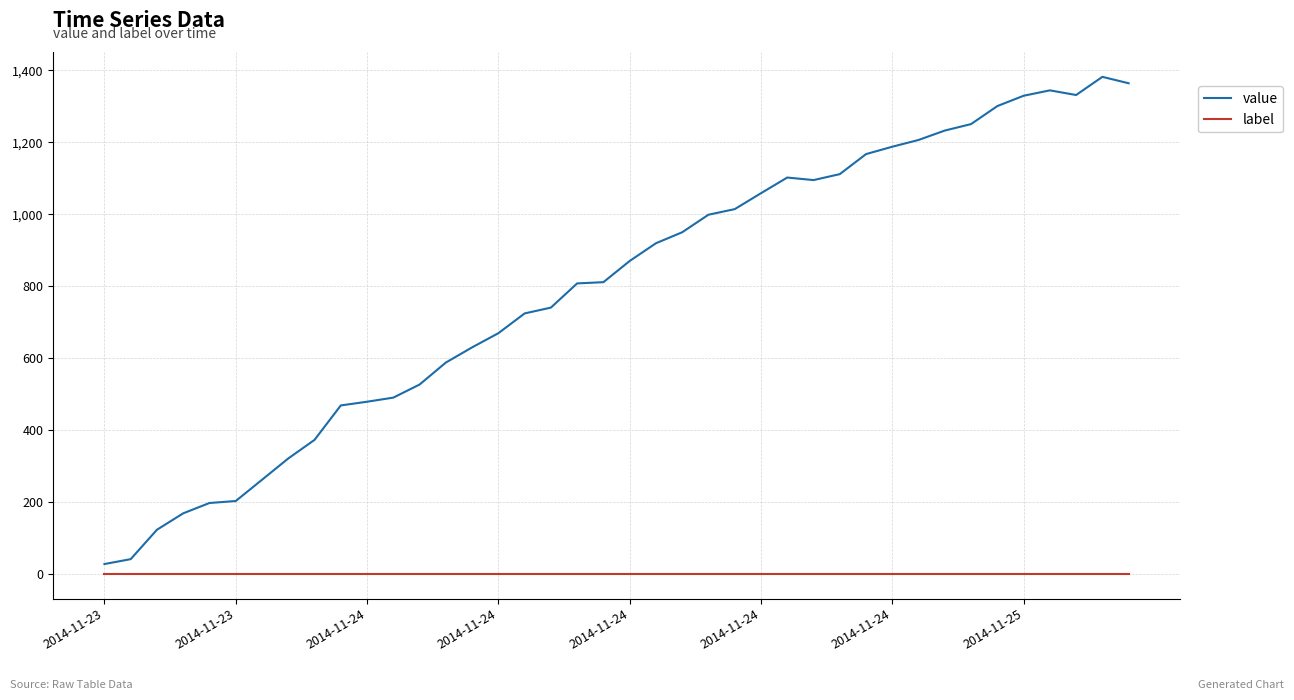

Is this an area chart (filled region under the line)?

No